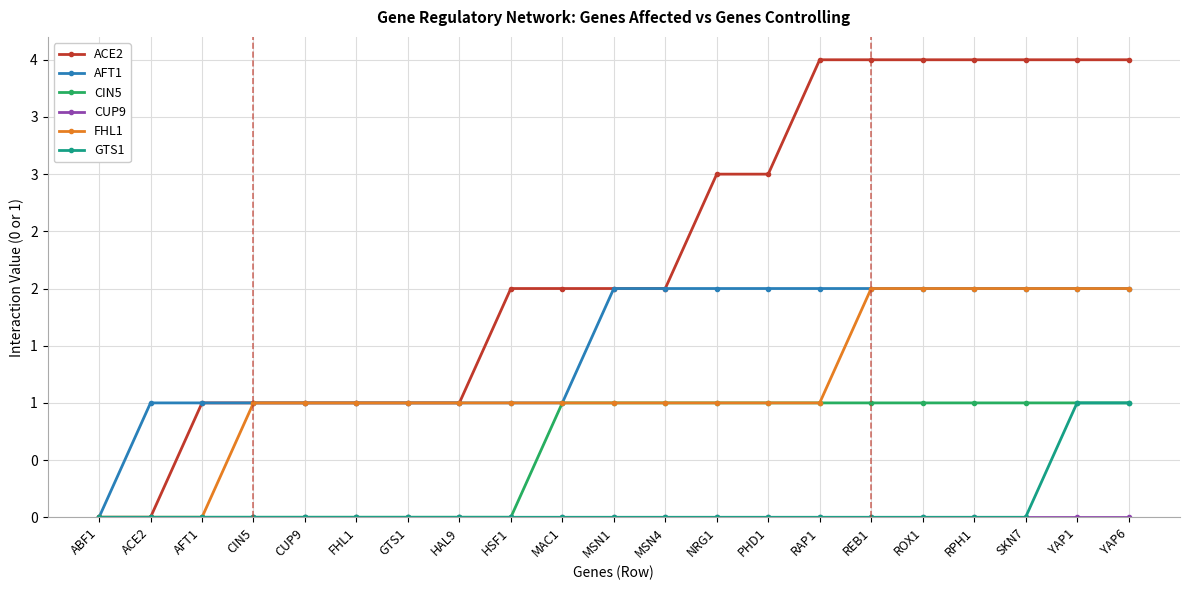

True or false: ACE2 has more than 0 interior local peaks.

False